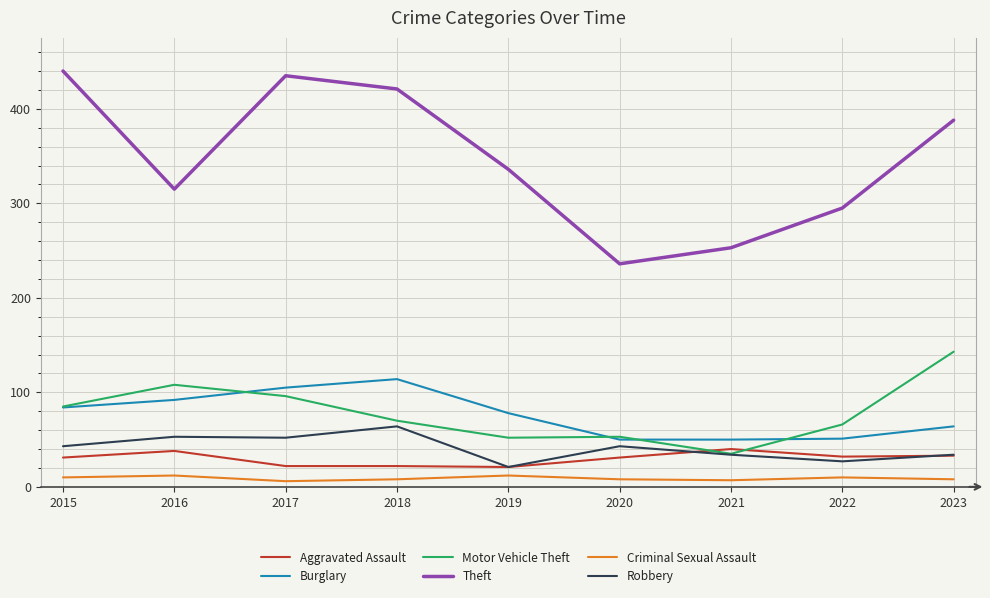

True or false: Robbery has a value of 59 at 2020.

False